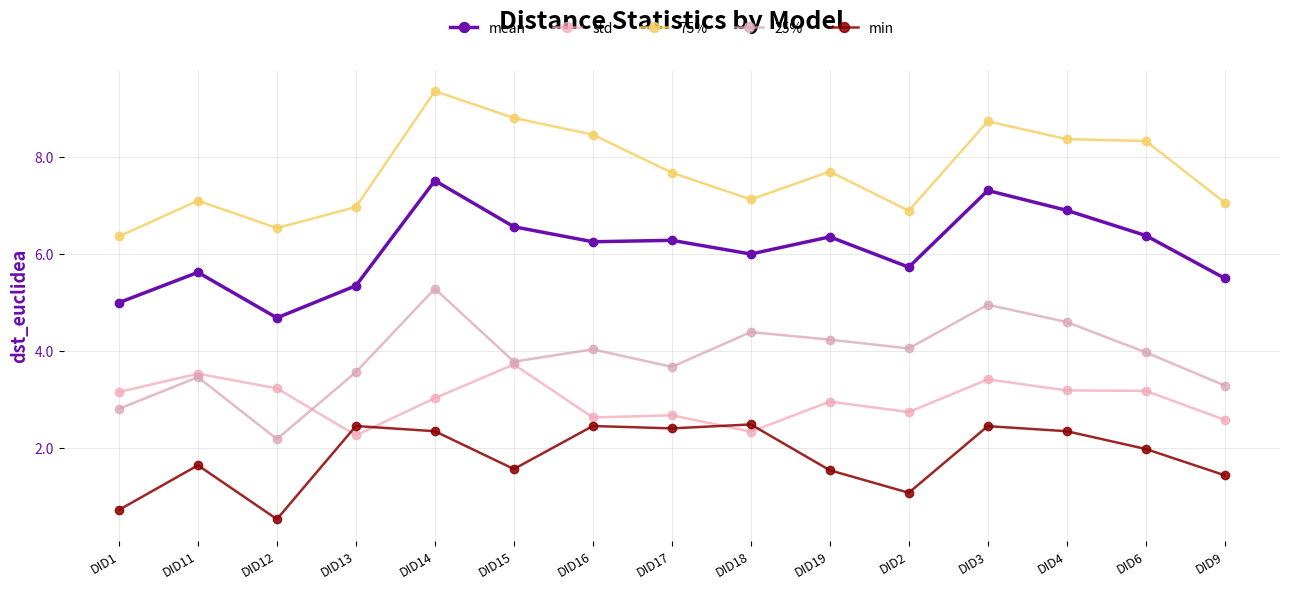

Rank the series by their maximum value, from highest to lowest.

75%, mean, 25%, std, min